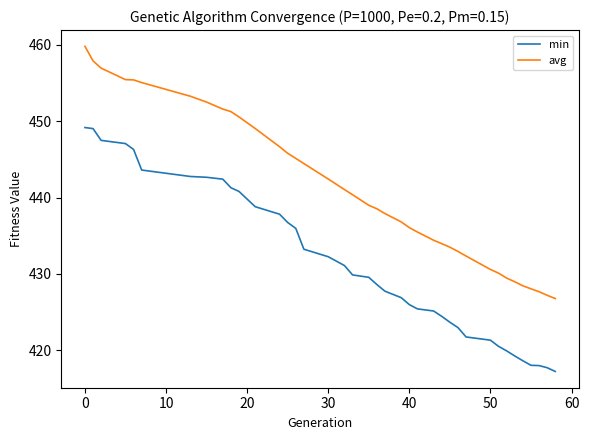

What is the average value of the avg series?

441.1